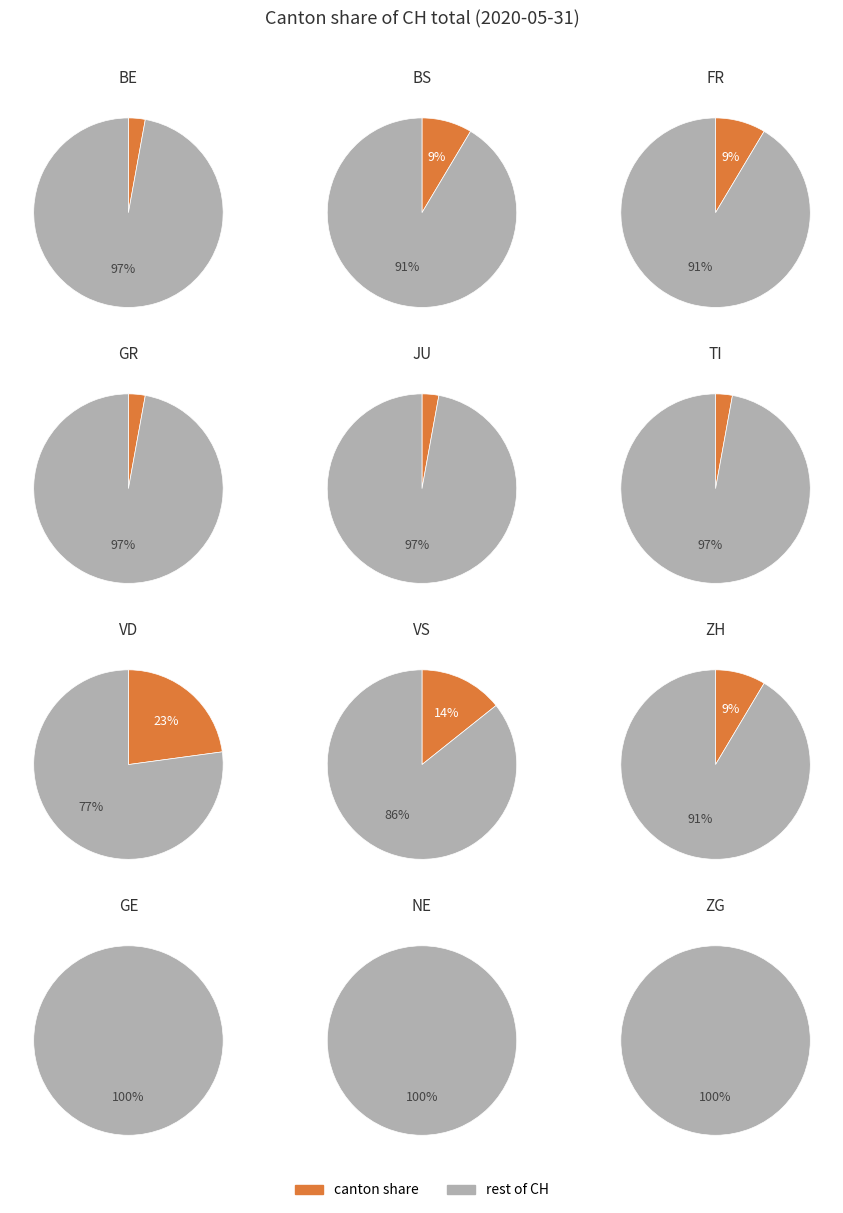

What portion of the pie excludes 11?

86.7%